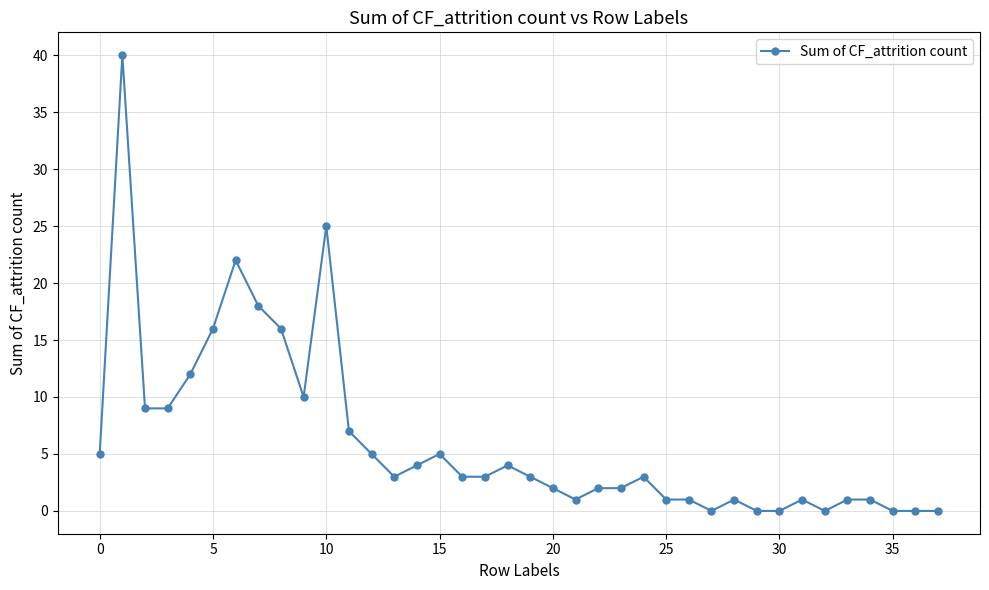

What is the difference between the maximum and minimum values?

40